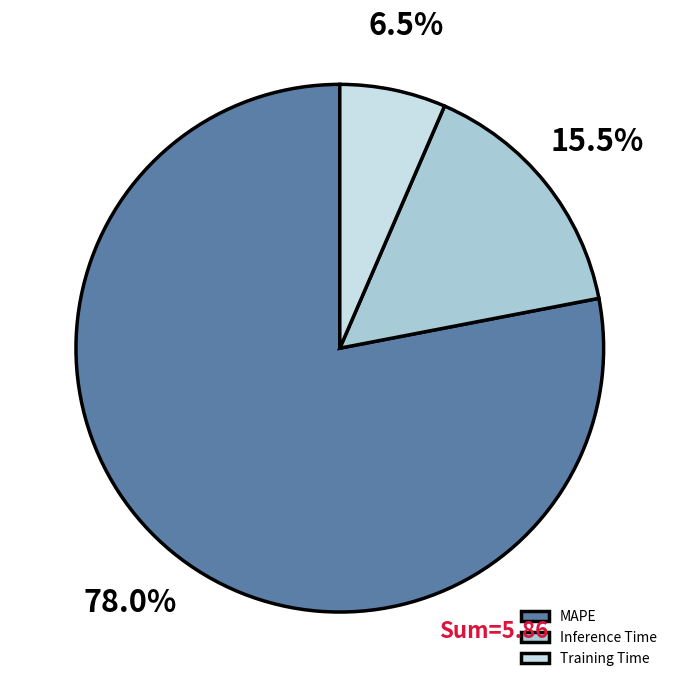

Is it true that MAPE is 90% of the pie?

False